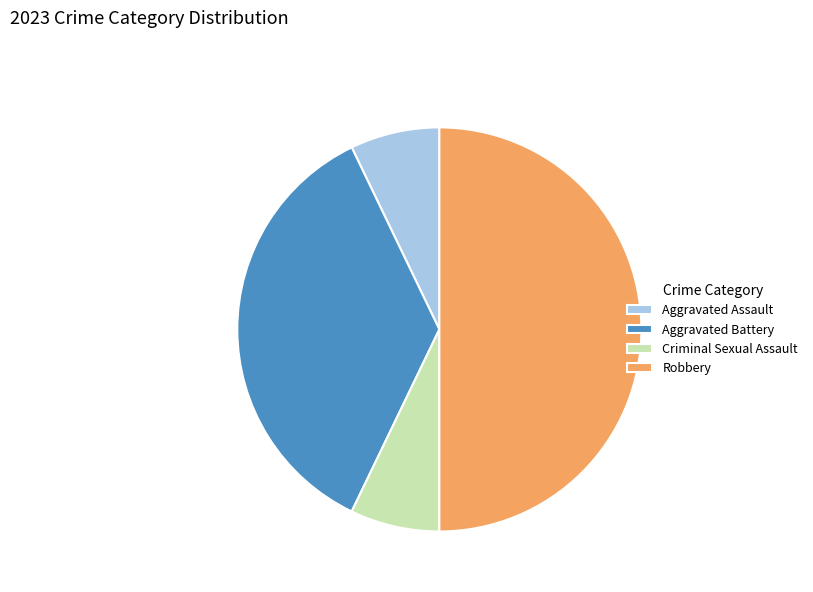

Which category has the biggest portion of the pie?

Robbery